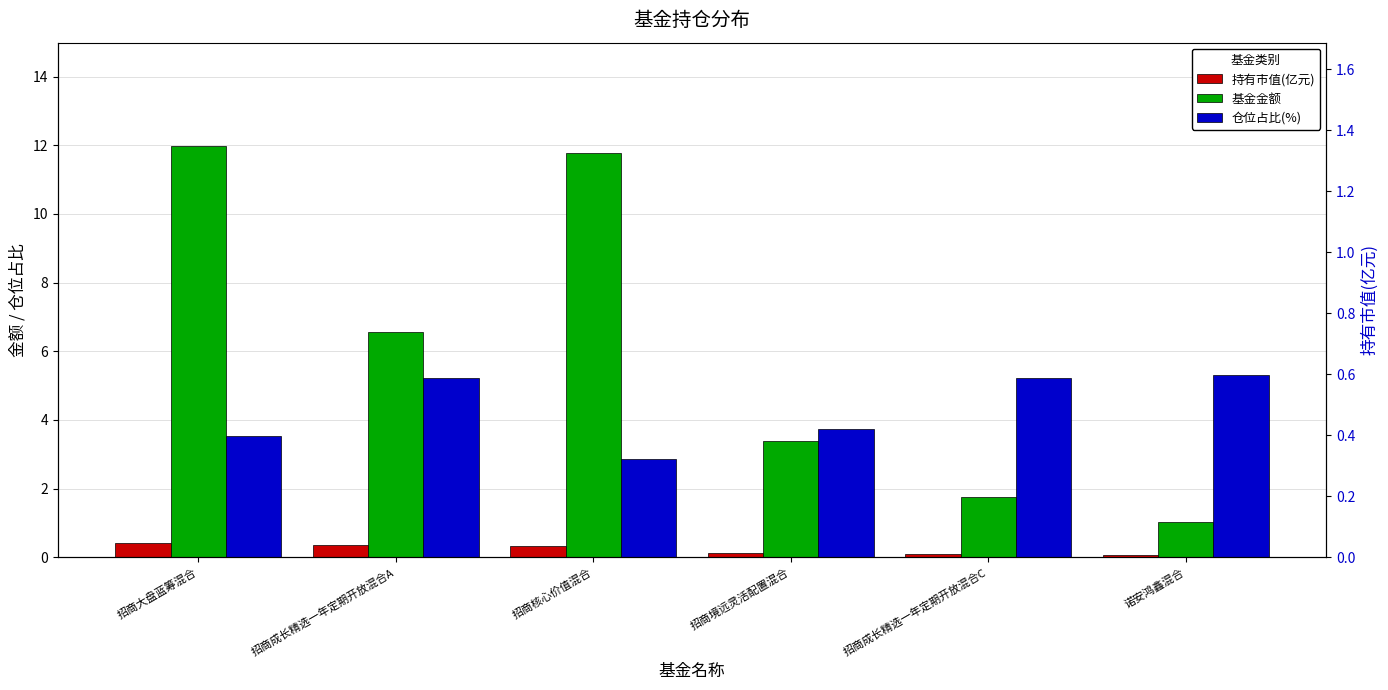

Which label corresponds to the smallest value in the chart?

诺安鸿鑫混合